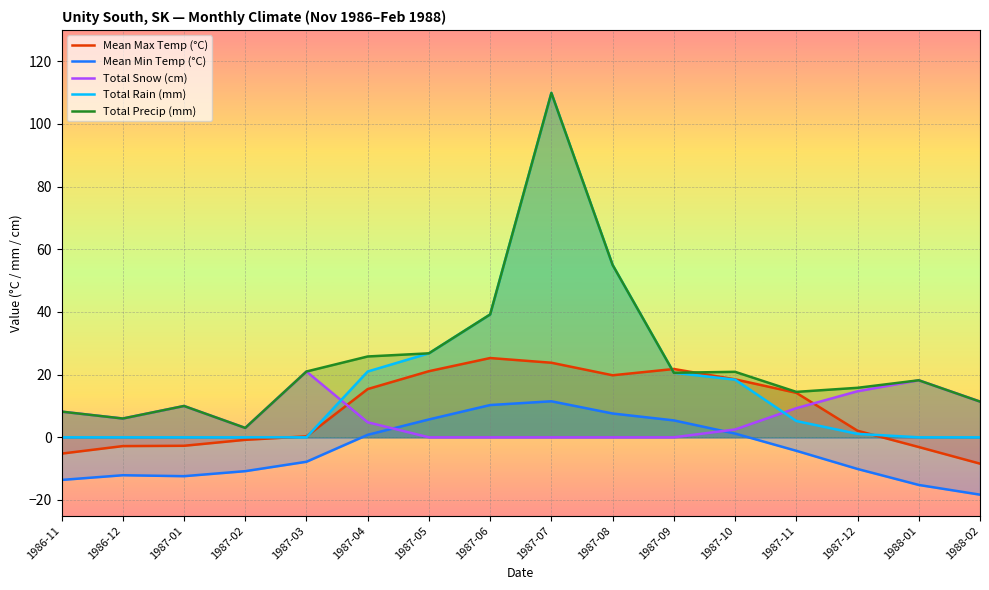

What is the sum of the Total Precip (mm) values at 1987-07 and 1987-09?

130.5